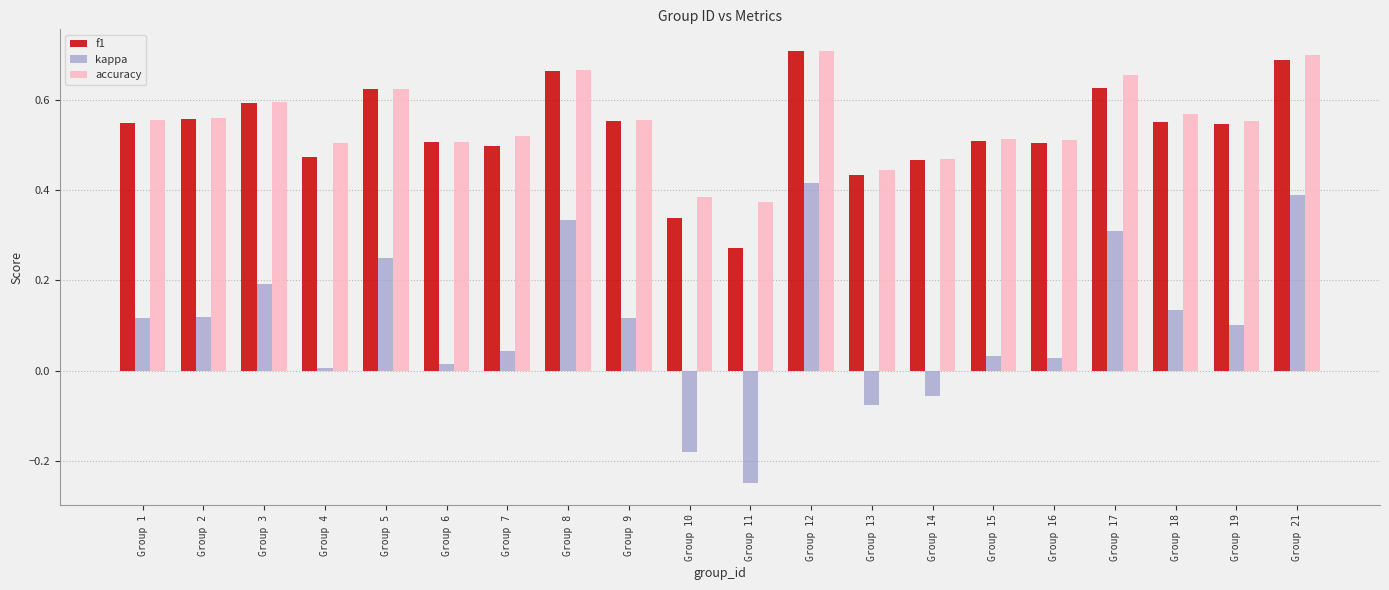

How many bars are there in total?

60